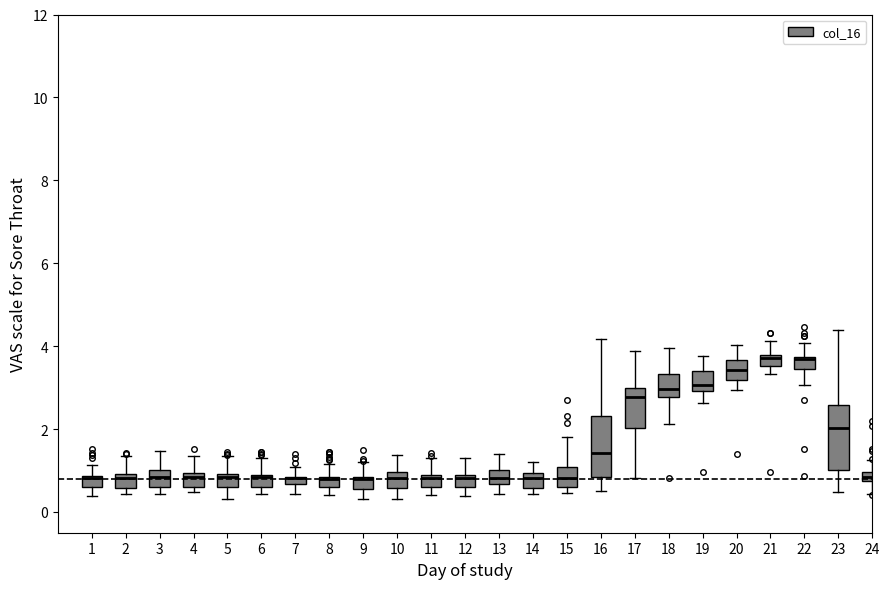

Where is the lower edge of the box at x = 11 on the y-axis? The values are not printed on the chart, so give them approximately, as read against the axis.

0.6